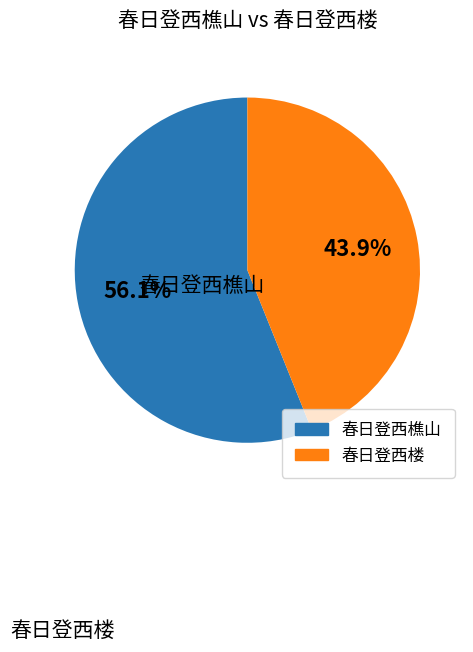

Which slice is the smallest?

春日登西楼